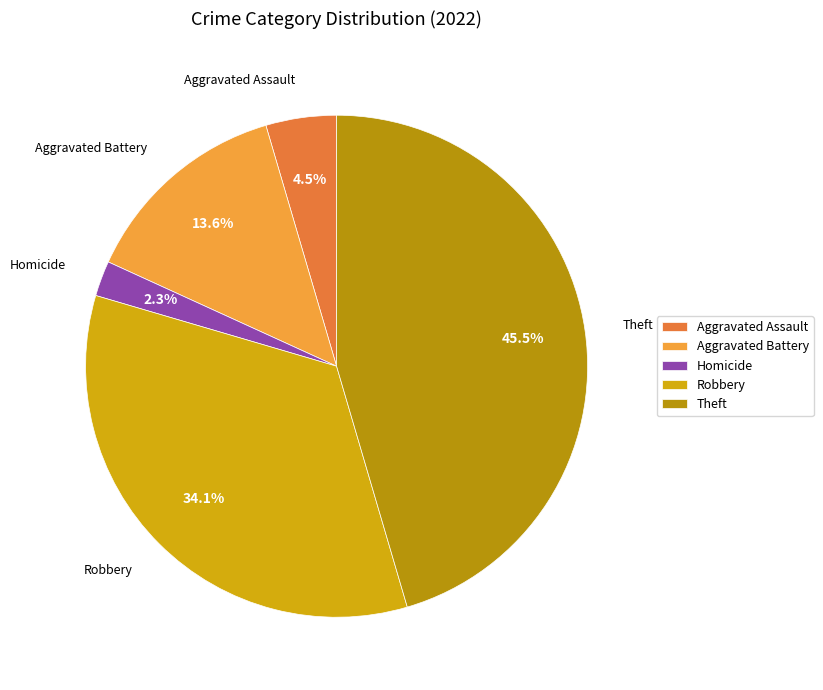

Which slice is the smallest?

Homicide